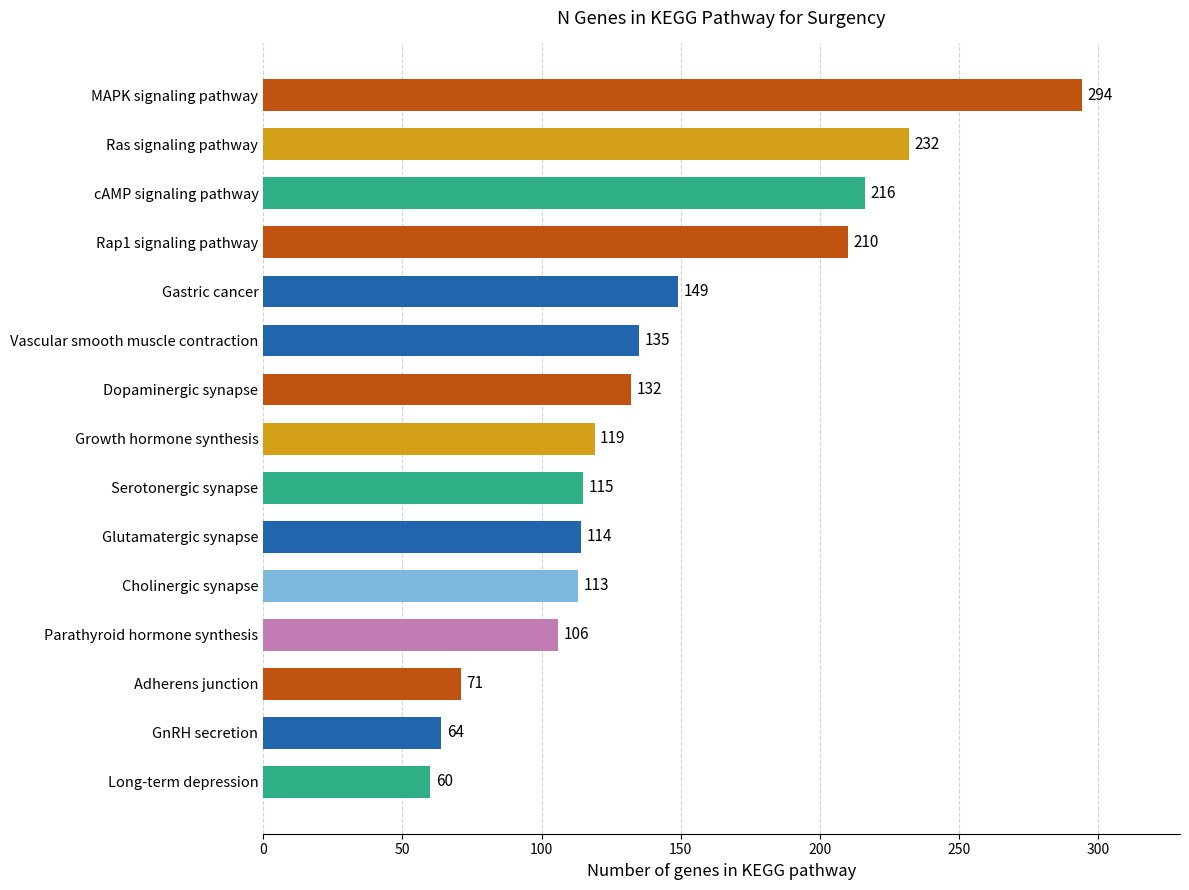

List the labels in order of value, smallest first.

Long-term depression, GnRH secretion, Adherens junction, Parathyroid hormone synthesis, Cholinergic synapse, Glutamatergic synapse, Serotonergic synapse, Growth hormone synthesis, Dopaminergic synapse, Vascular smooth muscle contraction, Gastric cancer, Rap1 signaling pathway, cAMP signaling pathway, Ras signaling pathway, MAPK signaling pathway